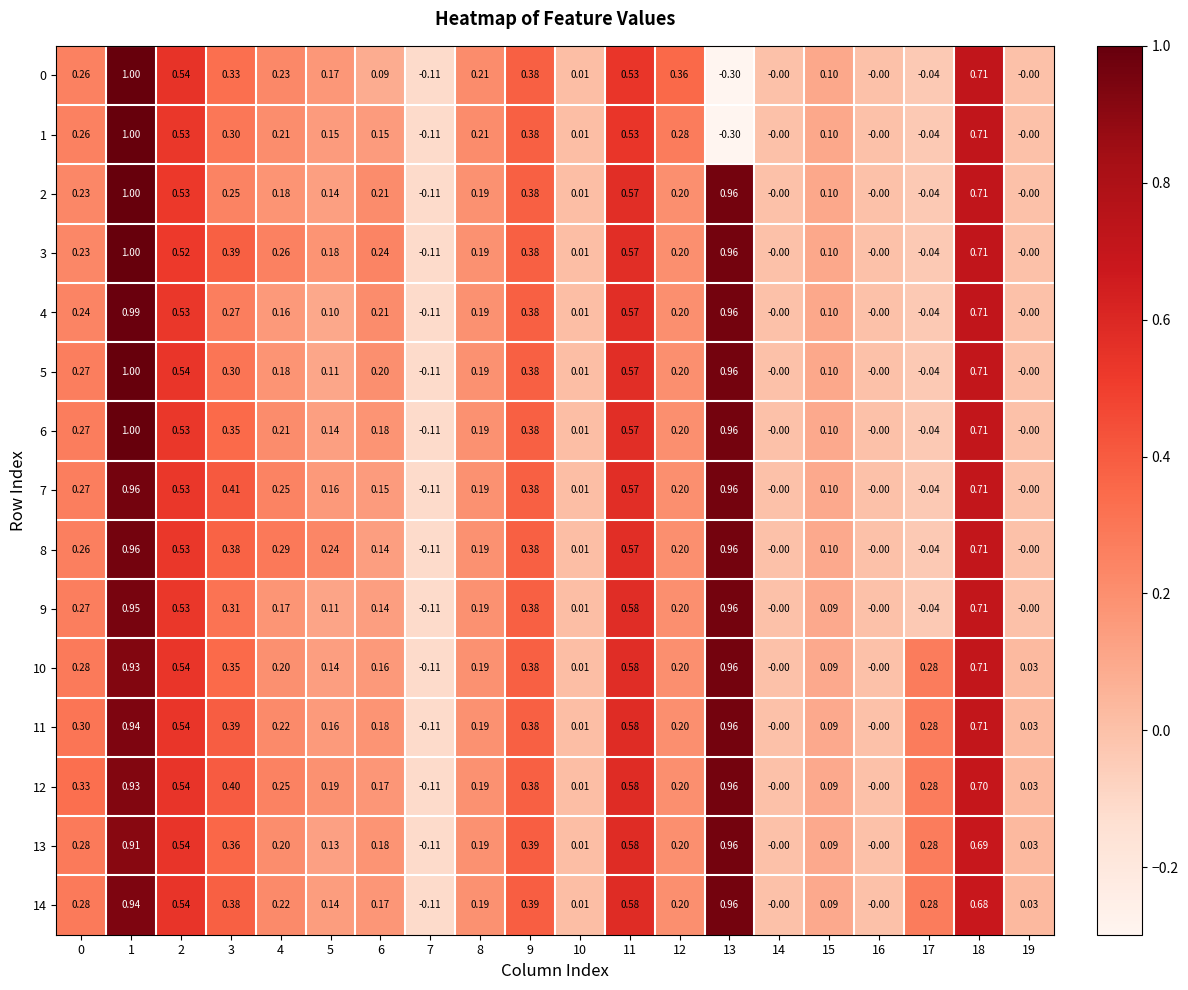

Which series has the largest total across all categories?

12